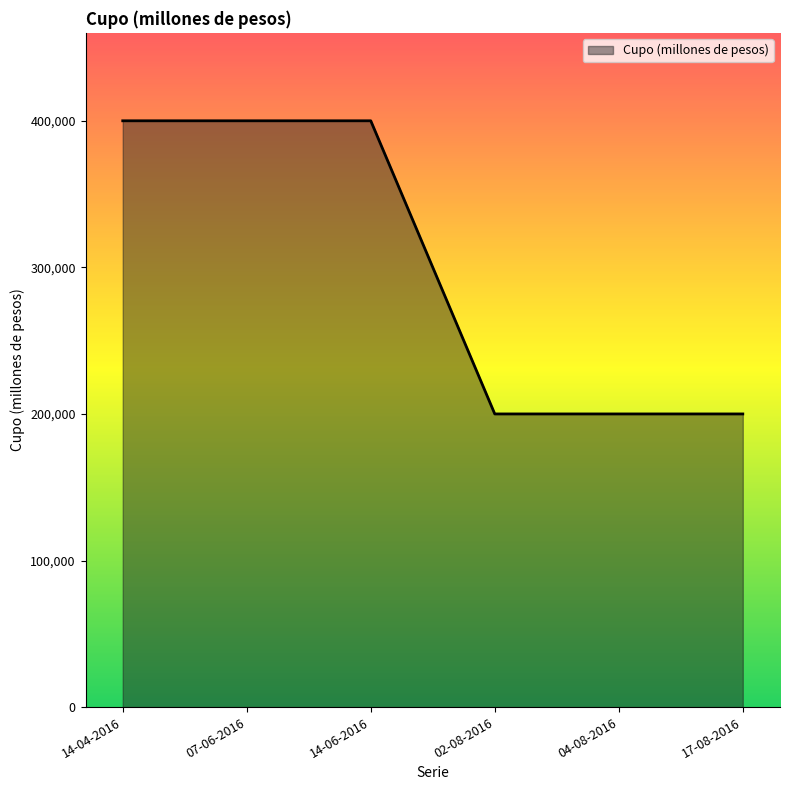

True or false: the data shows 91109 at 17-08-2016.

False